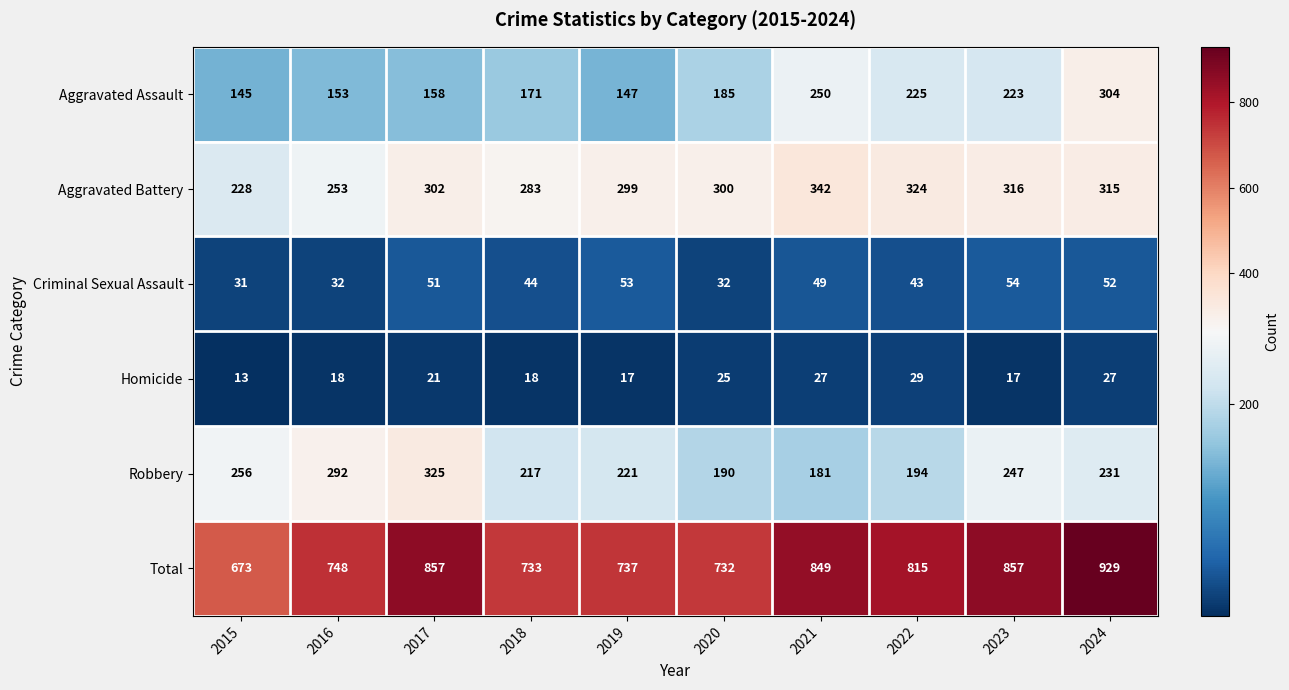

What is the difference between the highest and lowest values at 2015?

660